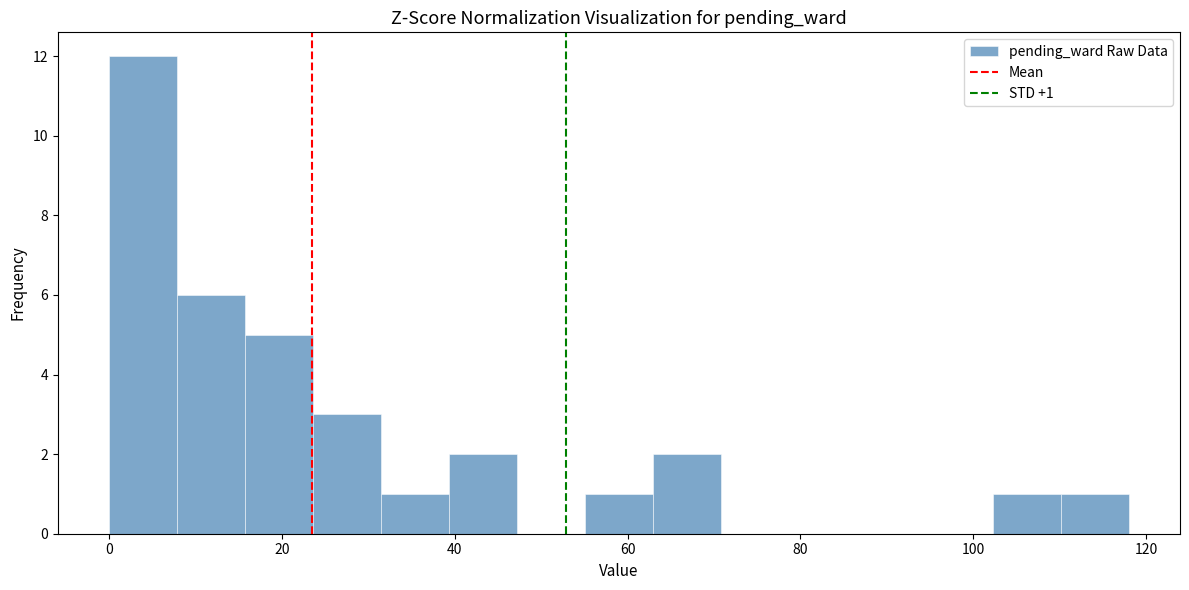

Around what value on the x-axis is the tallest bar? Give the approximate position of its centre, as read against the axis.

4